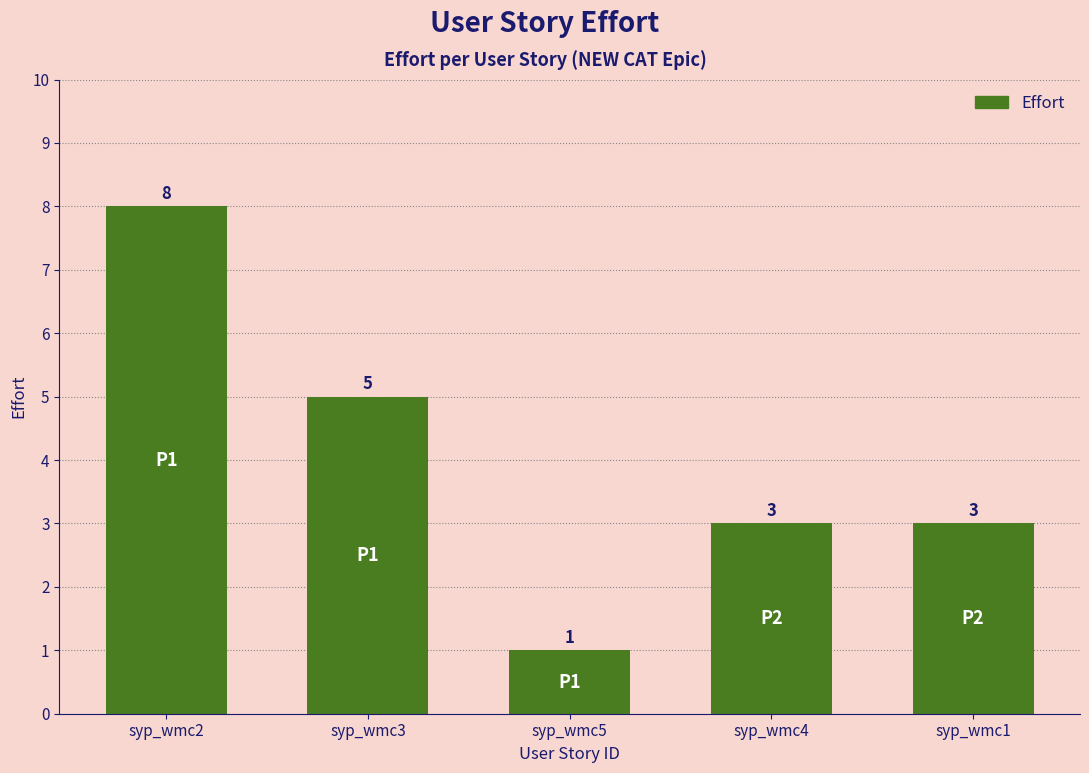

What is the value of the 4th bar from the left?

3